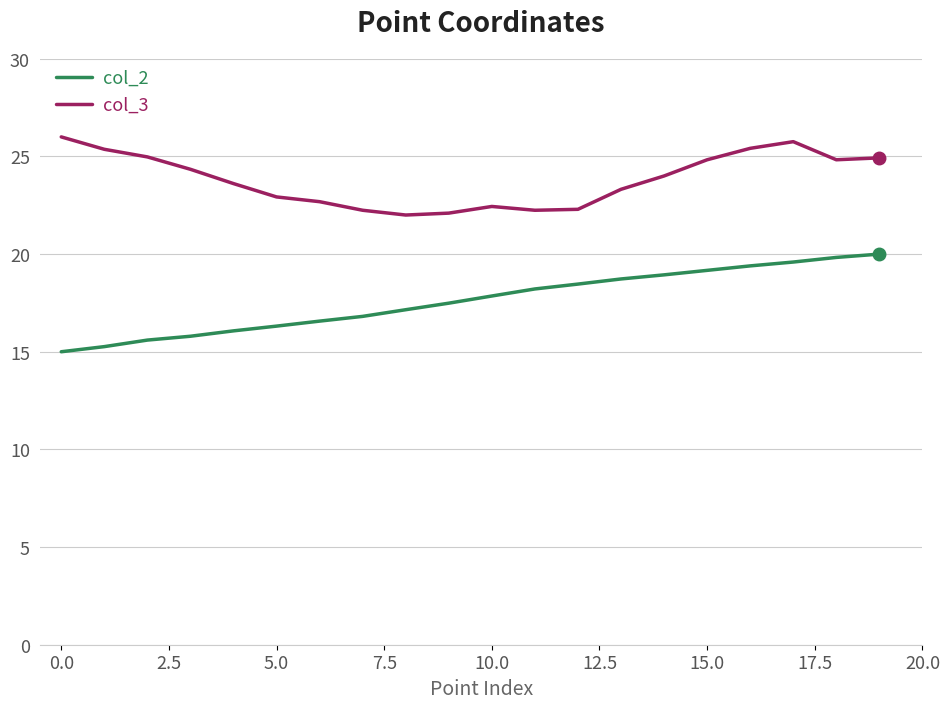

What is the maximum value shown in the chart?

26.0